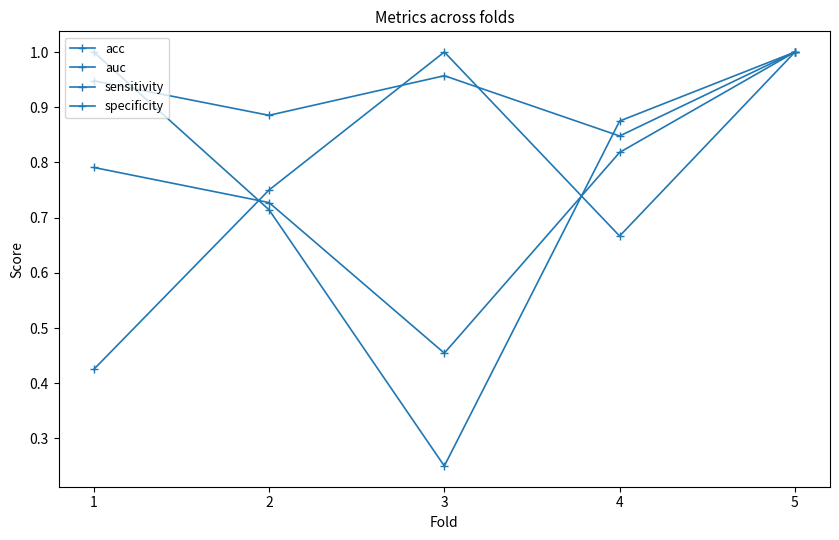

True or false: acc has a value of 0.5 at 1.

False